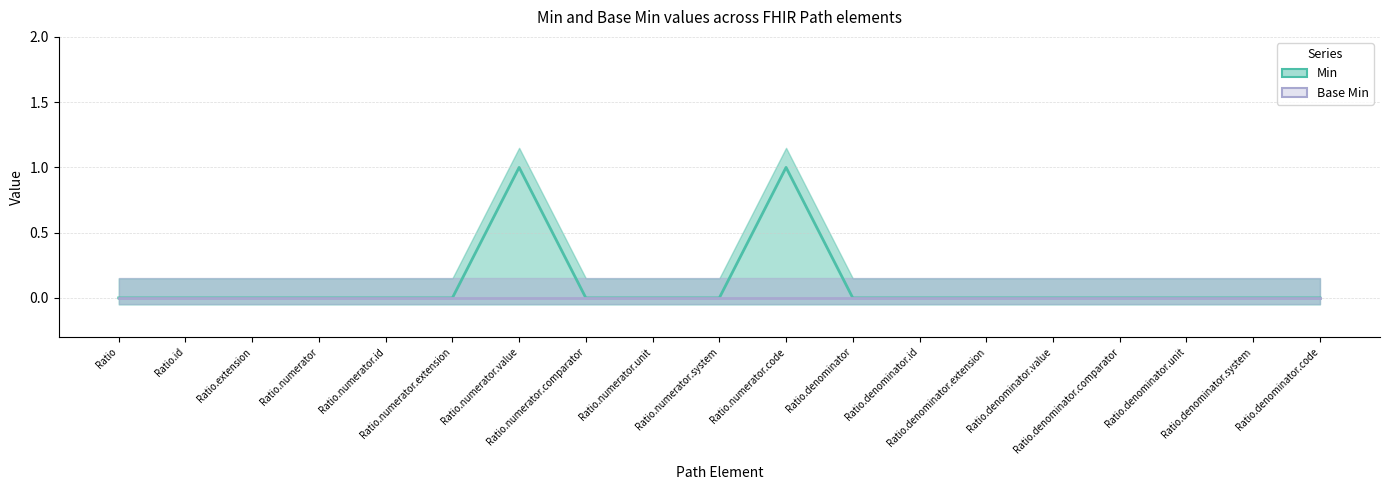

What are all the series names shown in the legend?

Min, Base Min